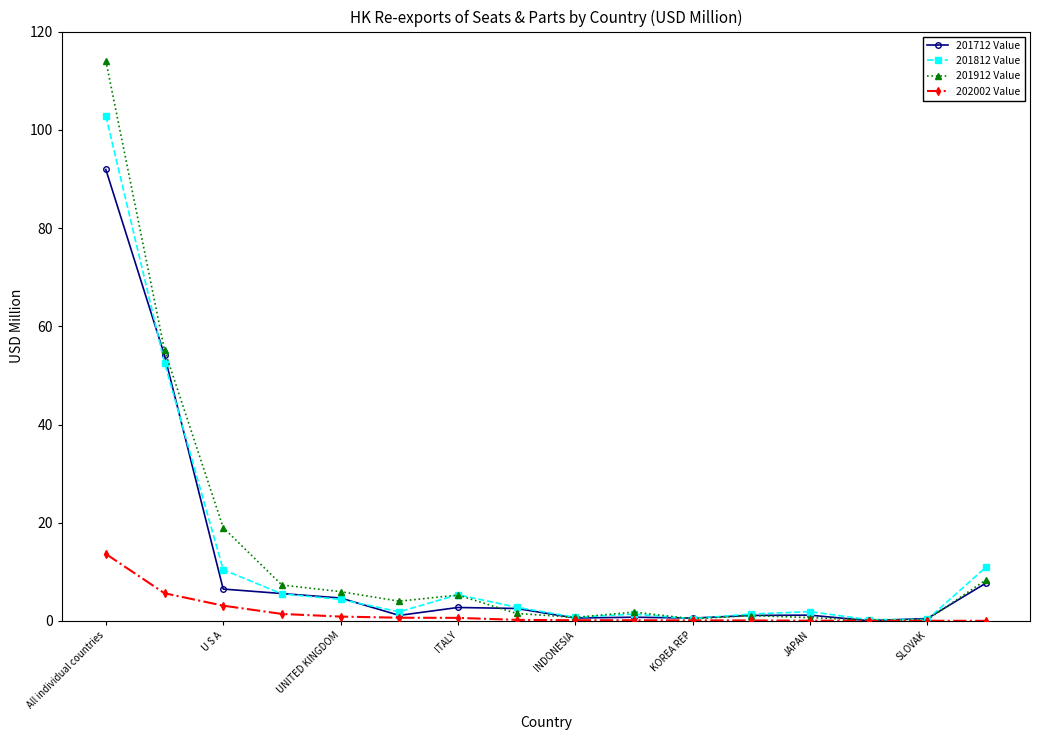

True or false: 201812 Value has more than 0 interior local peaks.

True